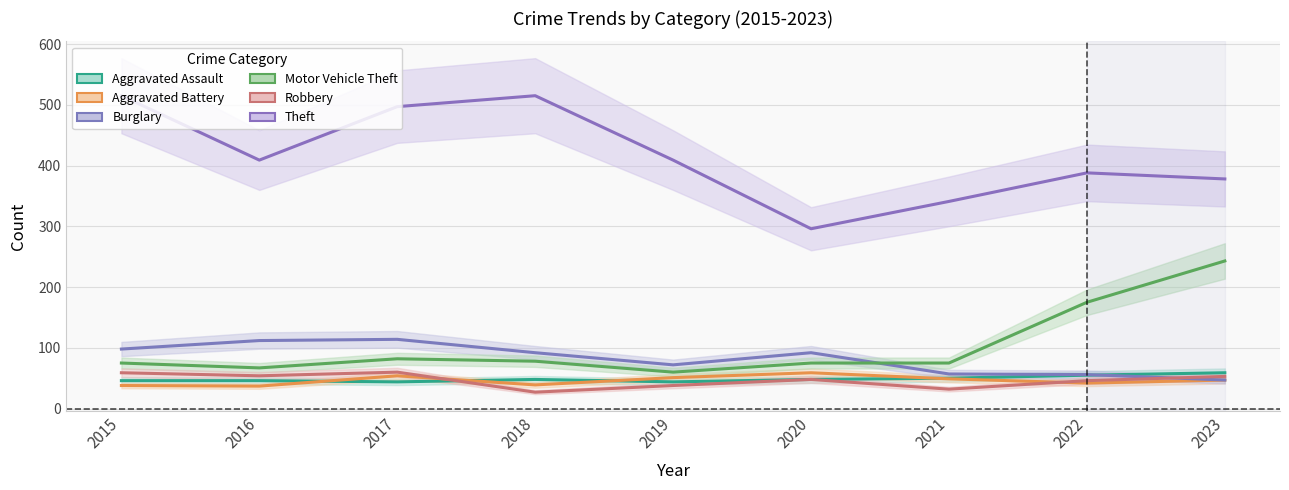

True or false: Theft has a value of 388 at 2022.

True